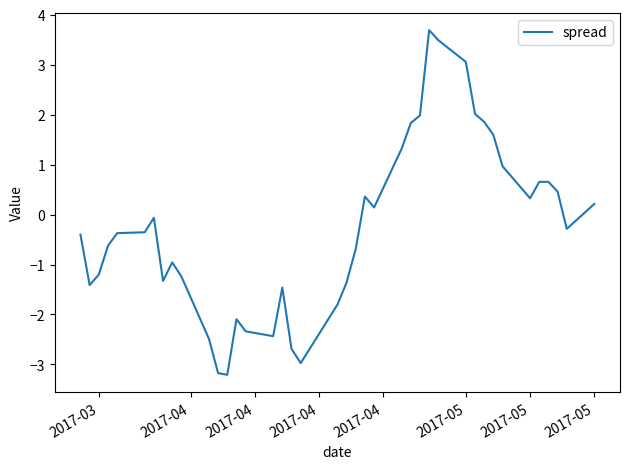

What is the difference between the maximum and minimum values?

6.9